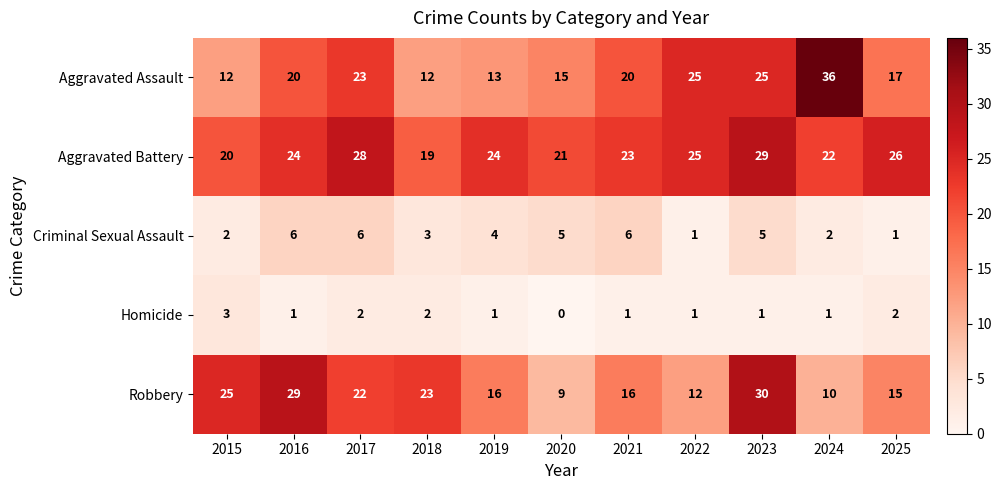

Rank the series by their maximum value, from highest to lowest.

Aggravated Assault, Robbery, Aggravated Battery, Criminal Sexual Assault, Homicide